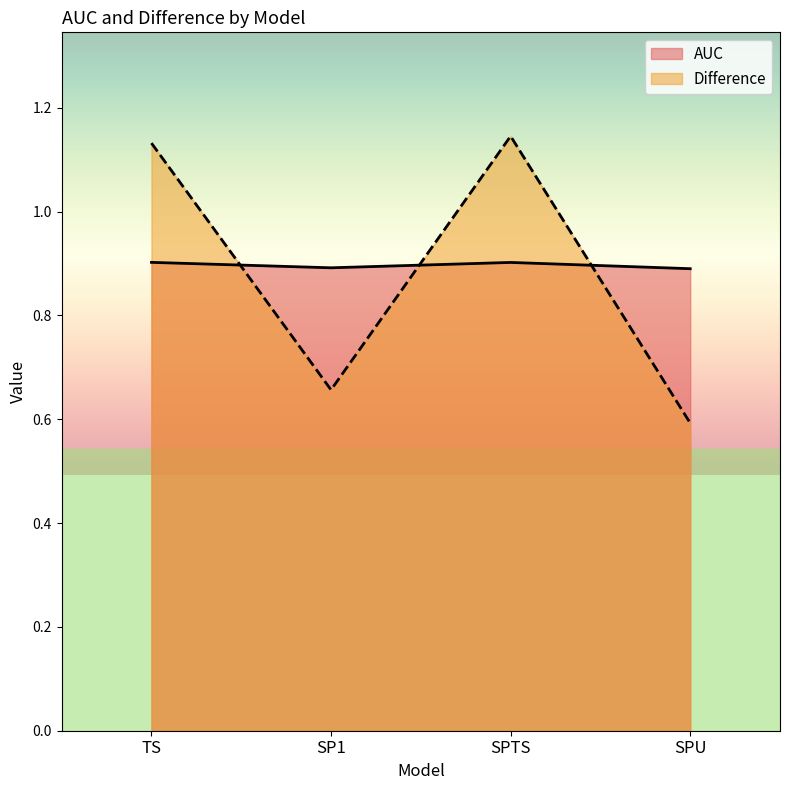

List the series in order of their peak value, highest first.

Difference, AUC